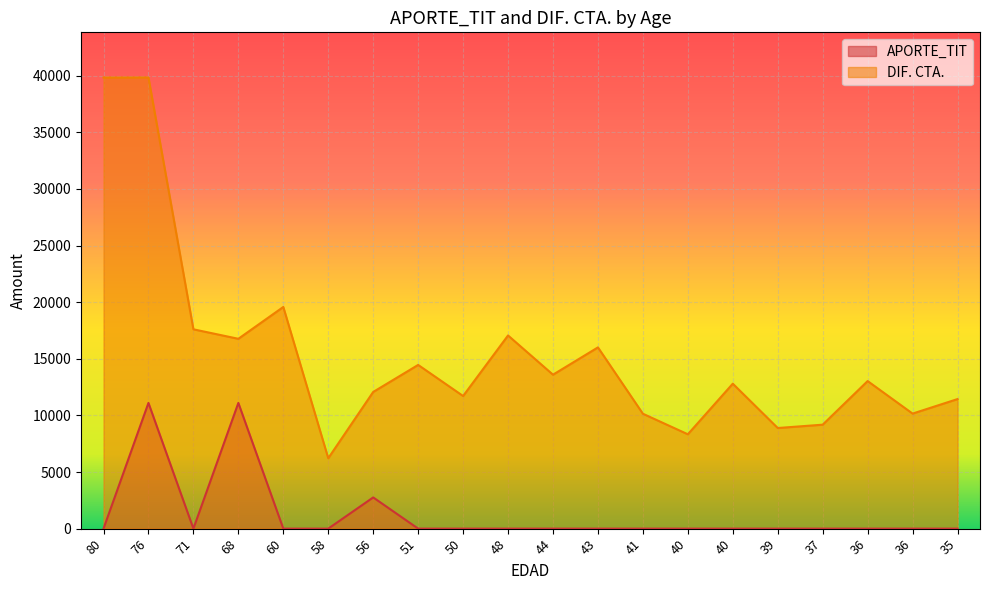

How many values in the DIF. CTA. series are below 13030?

10